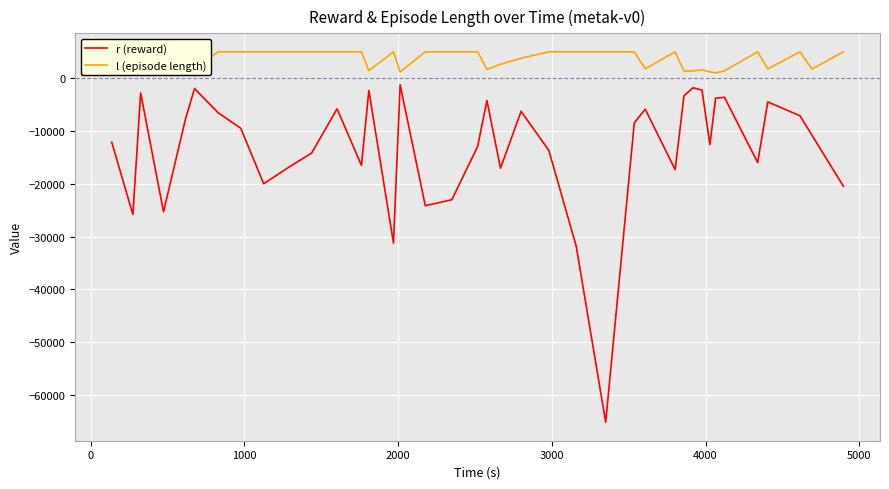

What is the value of the l (episode length) point at the 15th from the left?

5001.0